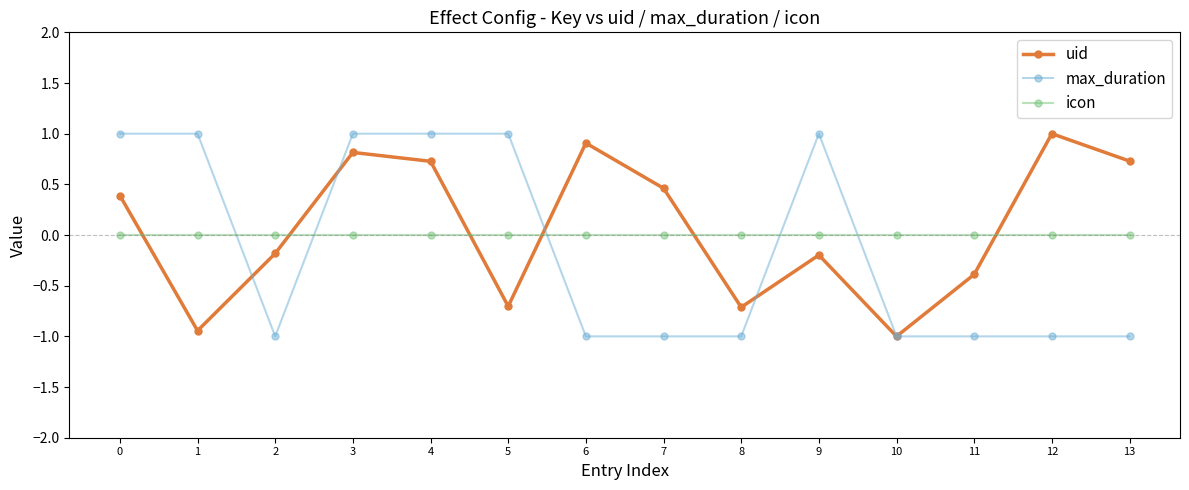

Where is the first local minimum for max_duration?

2